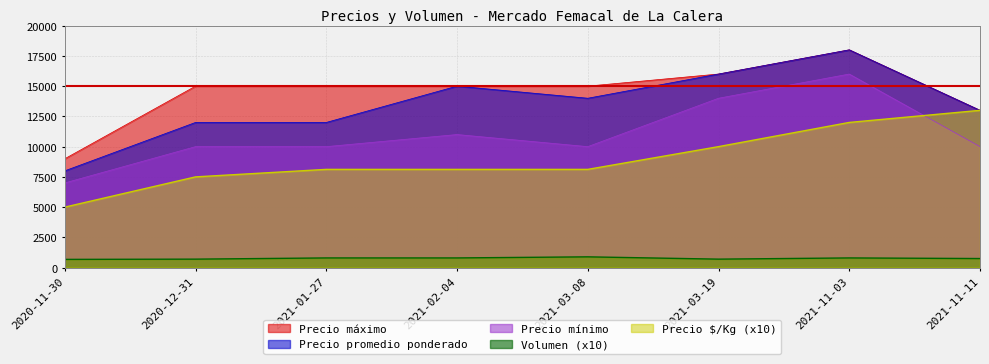

True or false: Precio máximo and Precio mínimo intersect in this chart.

False